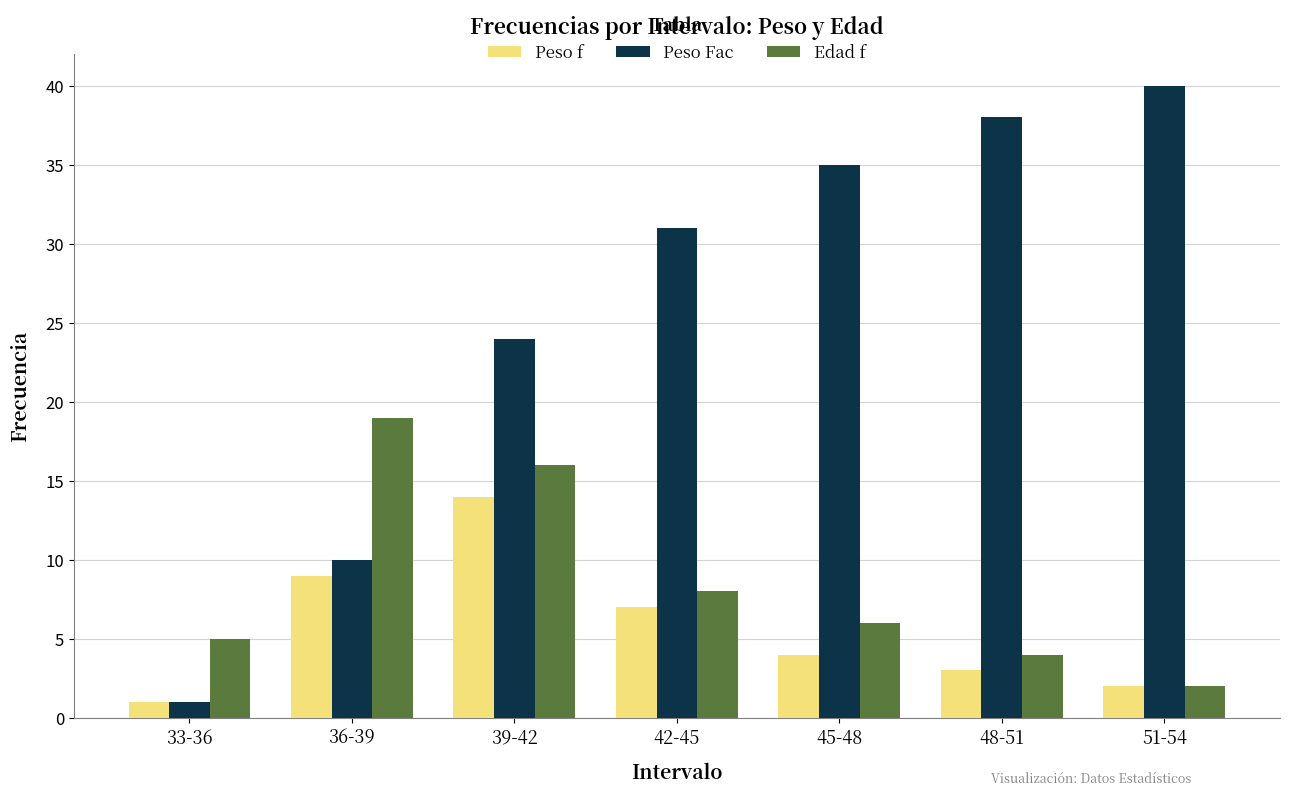

At which category is the sum across all series the highest?

39-42